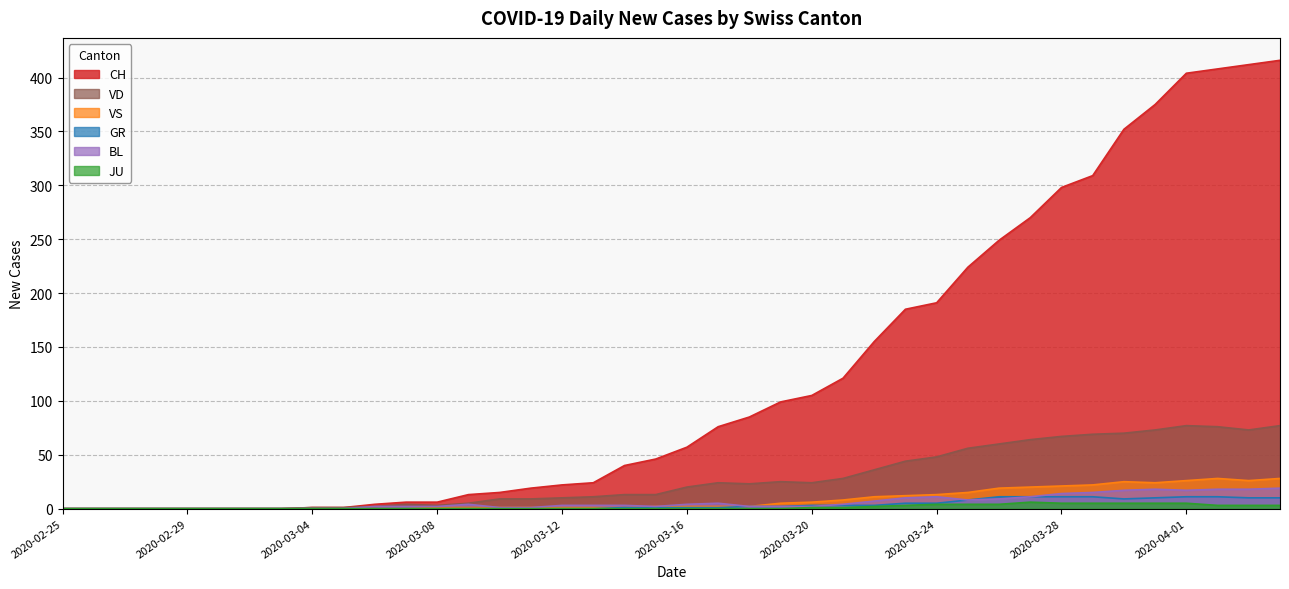

Rank the series by their maximum value, from lowest to highest.

JU, GR, BL, VS, VD, CH